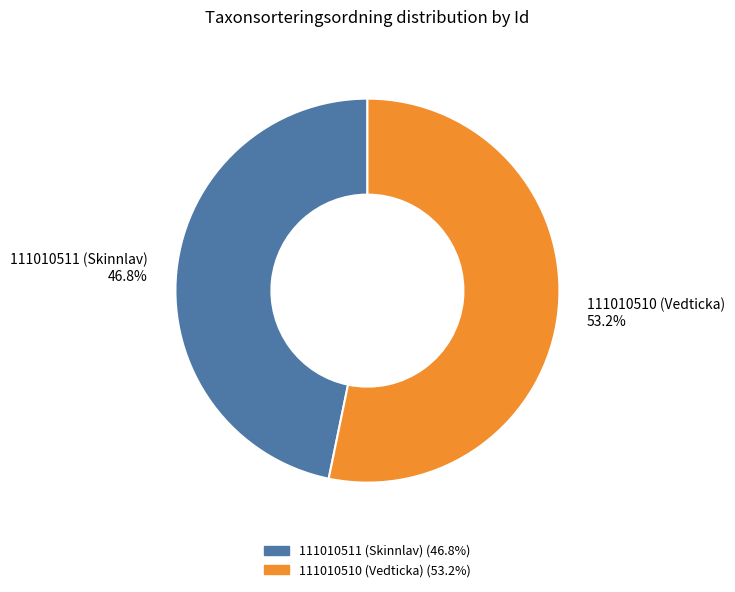

The 111010510 (Vedticka) slice represents 63% of the pie. True or false?

False